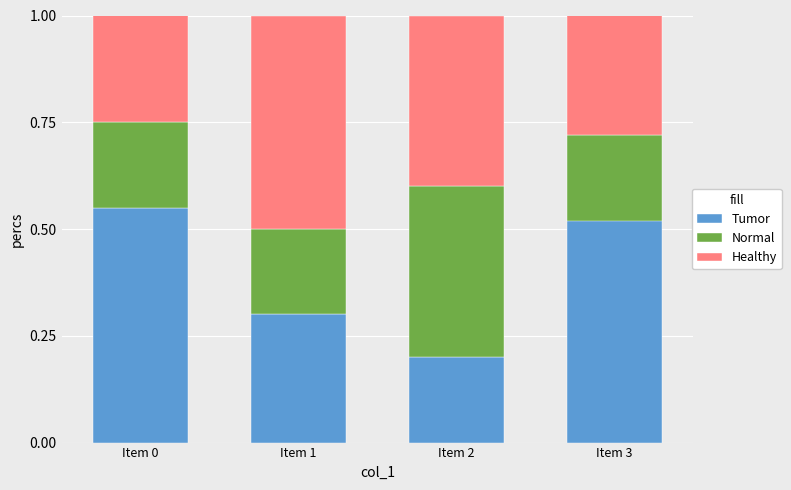

At which label does Tumor reach its peak?

Item 0